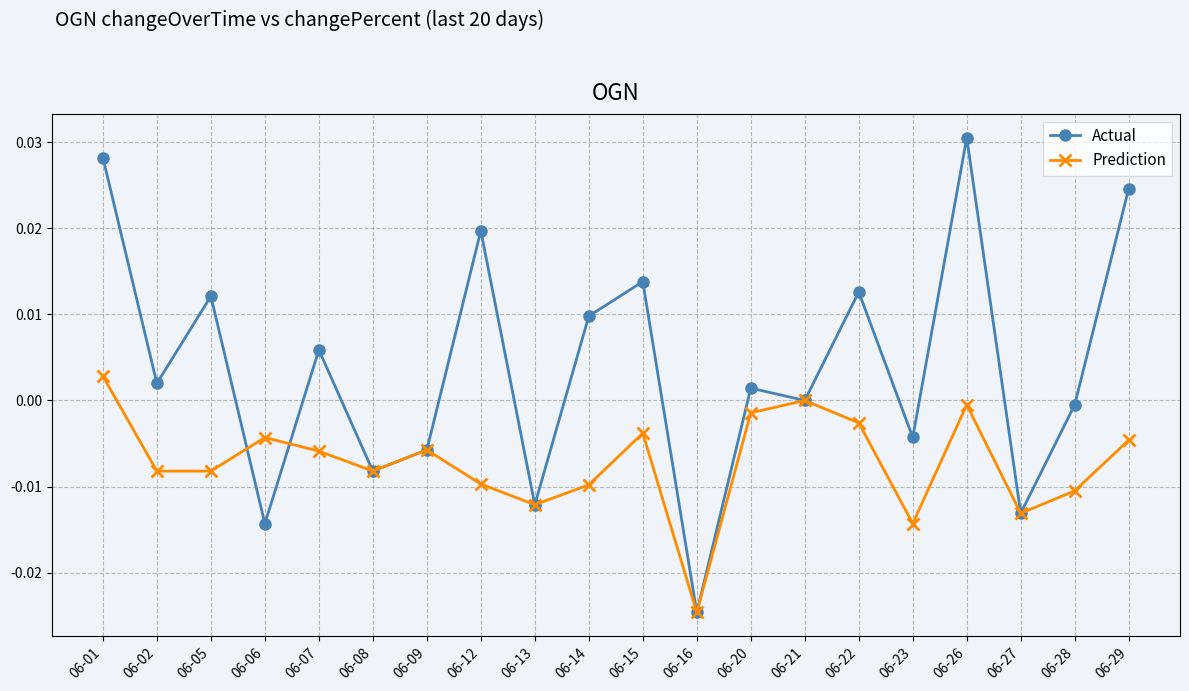

At which label is Actual closest to 0?

06-21